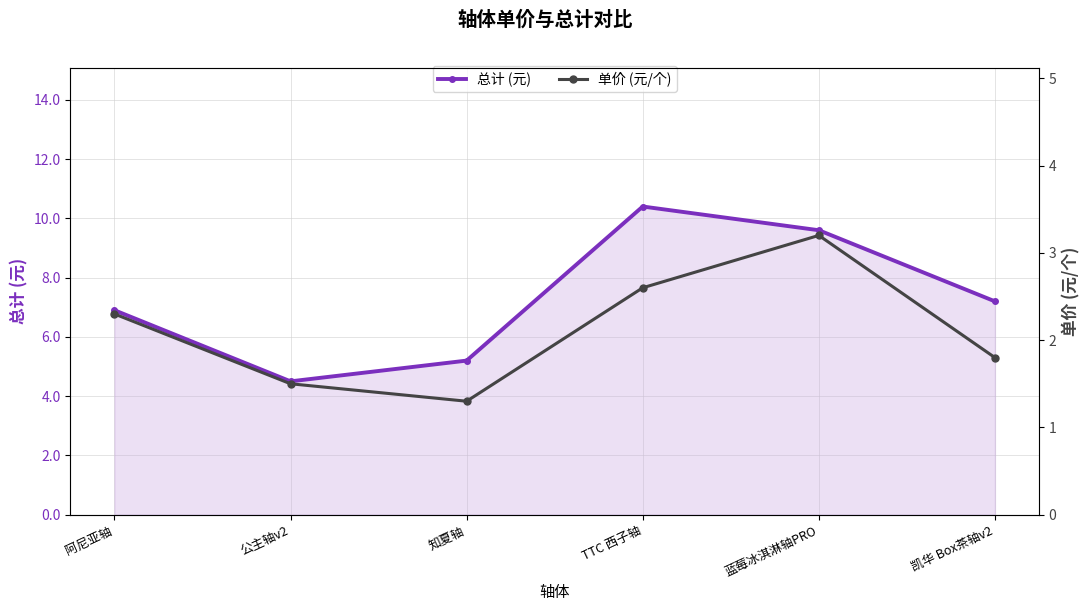

What is the label of the 4th point from the left?

TTC 西子轴